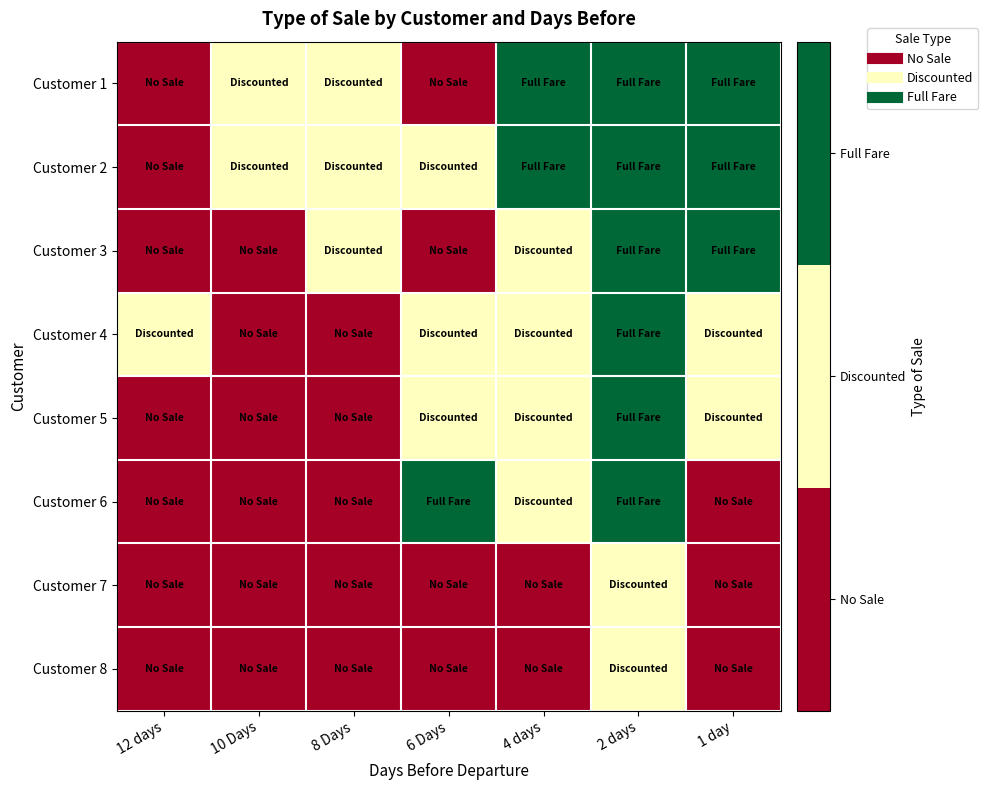

How many distinct data groups are displayed?

8